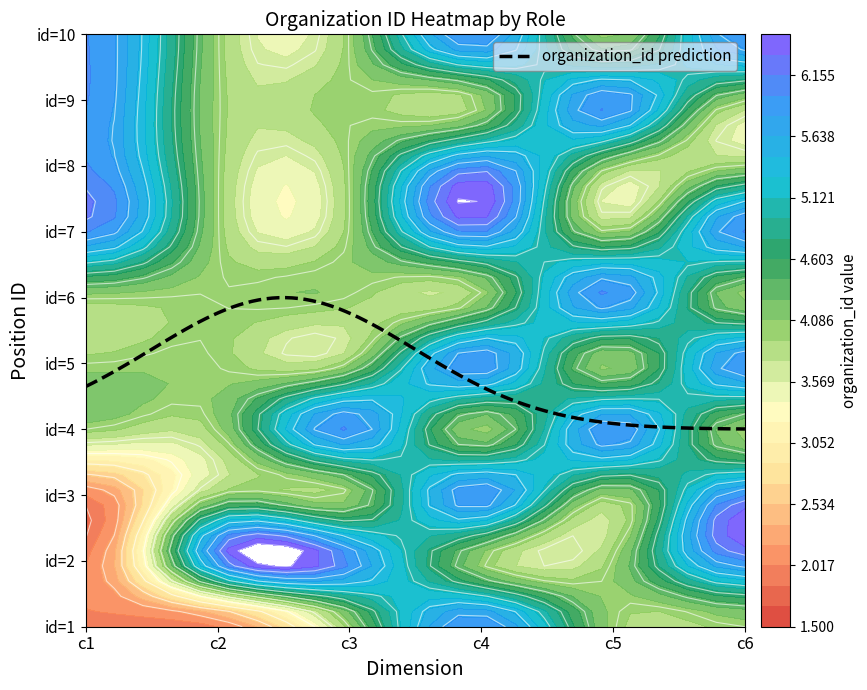

Reading right to left, list all the values displayed in this chart.

1: 9=6	8=6	7=6	6=6	5=4	4=4	3=4	2=2	1=2	0=2
2: 9=4	8=4	7=4	6=4	5=4	4=4	3=4	2=4	1=6	0=2
3: 9=4	8=4	7=4	6=4	5=4	4=4	3=6	2=4	1=6	0=4
4: 9=6	8=4	7=6	6=6	5=4	4=6	3=4	2=6	1=4	0=6
5: 9=4	8=6	7=4	6=4	5=6	4=4	3=6	2=4	1=4	0=4
6: 9=6	8=4	7=4	6=6	5=4	4=6	3=4	2=6	1=6	0=4